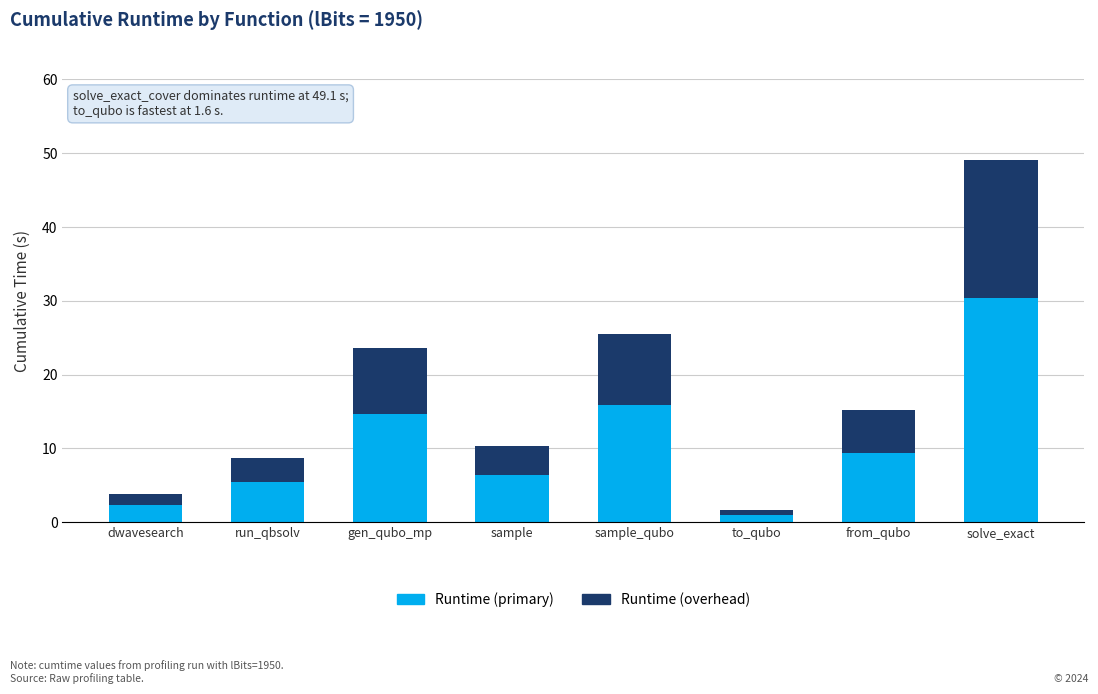

How many bars are there in total?

8